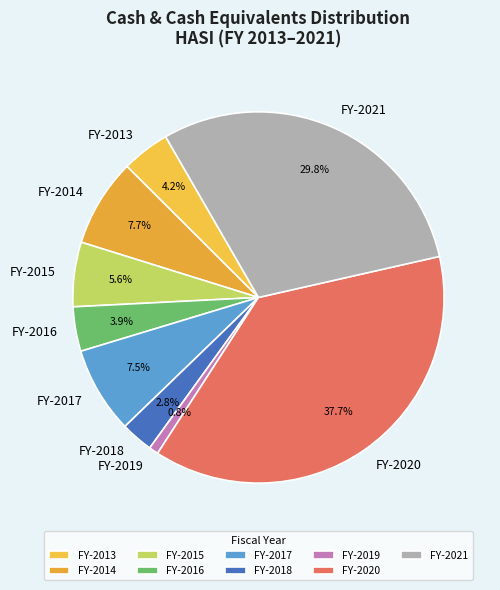

To the nearest percent, what is the difference between the largest and smallest slice percentages?

37%